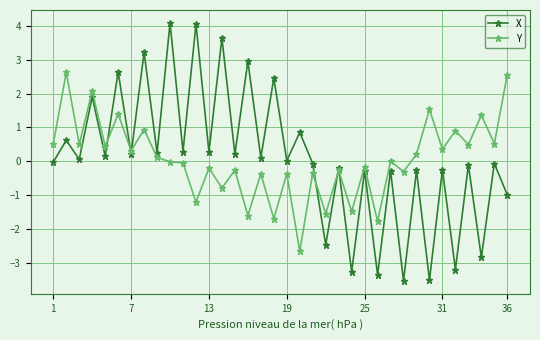

List the series in order of their peak value, highest first.

X, Y